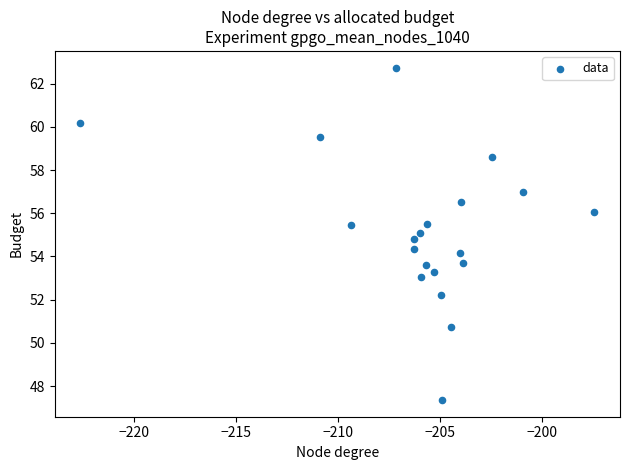

What is the range of Y values (max minus min)?

15.4